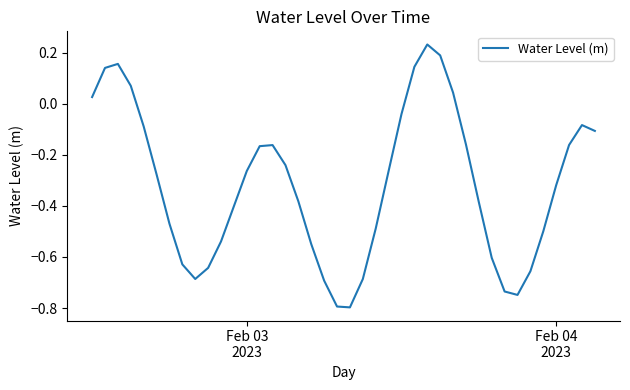

Does the chart have visible grid lines?

No